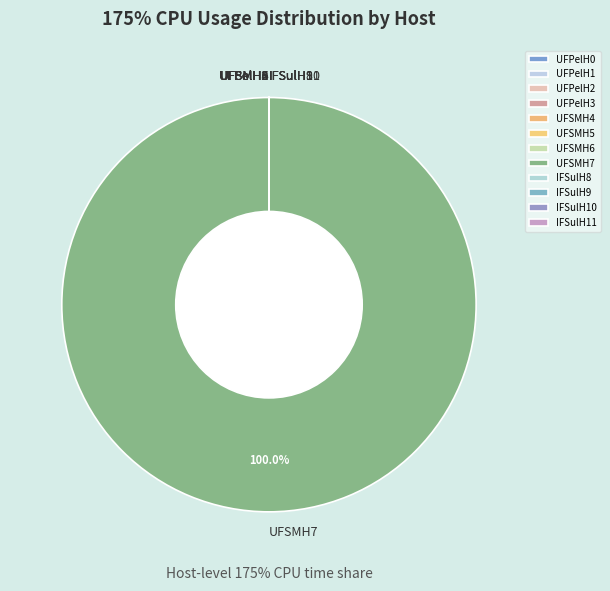

Does UFSMH7 account for over 50% of the chart?

Yes